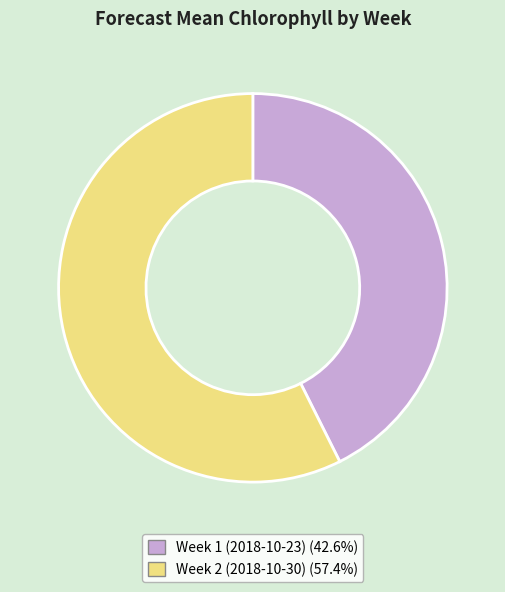

What is the ratio of the value at Week 1 (2018-10-23) to the value at Week 2 (2018-10-30)?

0.7